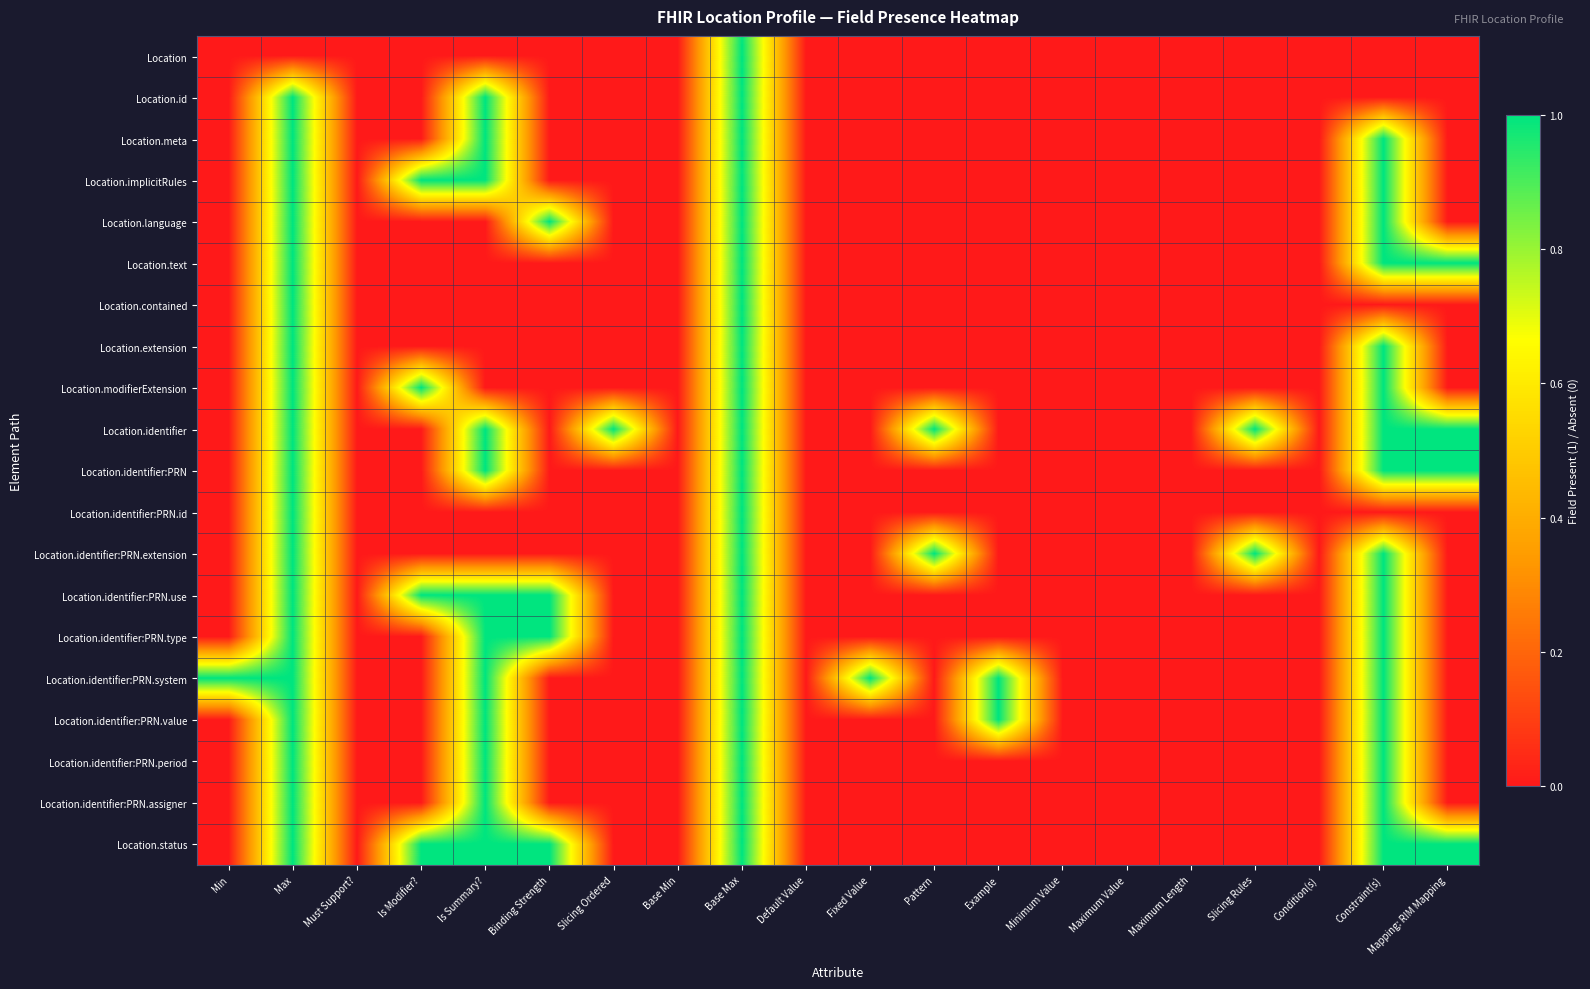

Reading right to left, what are all the values shown in this chart?

Location: Mapping: RIM Mapping=0	Constraint(s)=0	Condition(s)=0	Slicing Rules=0	Maximum Length=0	Maximum Value=0	Minimum Value=0	Example=0	Pattern=0	Fixed Value=0	Default Value=0	Base Max=1	Base Min=0	Slicing Ordered=0	Binding Strength=0	Is Summary?=0	Is Modifier?=0	Must Support?=0	Max=0	Min=0
Location.id: Mapping: RIM Mapping=0	Constraint(s)=0	Condition(s)=0	Slicing Rules=0	Maximum Length=0	Maximum Value=0	Minimum Value=0	Example=0	Pattern=0	Fixed Value=0	Default Value=0	Base Max=1	Base Min=0	Slicing Ordered=0	Binding Strength=0	Is Summary?=1	Is Modifier?=0	Must Support?=0	Max=1	Min=0
Location.meta: Mapping: RIM Mapping=0	Constraint(s)=1	Condition(s)=0	Slicing Rules=0	Maximum Length=0	Maximum Value=0	Minimum Value=0	Example=0	Pattern=0	Fixed Value=0	Default Value=0	Base Max=1	Base Min=0	Slicing Ordered=0	Binding Strength=0	Is Summary?=1	Is Modifier?=0	Must Support?=0	Max=1	Min=0
Location.implicitRules: Mapping: RIM Mapping=0	Constraint(s)=1	Condition(s)=0	Slicing Rules=0	Maximum Length=0	Maximum Value=0	Minimum Value=0	Example=0	Pattern=0	Fixed Value=0	Default Value=0	Base Max=1	Base Min=0	Slicing Ordered=0	Binding Strength=0	Is Summary?=1	Is Modifier?=1	Must Support?=0	Max=1	Min=0
Location.language: Mapping: RIM Mapping=0	Constraint(s)=1	Condition(s)=0	Slicing Rules=0	Maximum Length=0	Maximum Value=0	Minimum Value=0	Example=0	Pattern=0	Fixed Value=0	Default Value=0	Base Max=1	Base Min=0	Slicing Ordered=0	Binding Strength=1	Is Summary?=0	Is Modifier?=0	Must Support?=0	Max=1	Min=0
Location.text: Mapping: RIM Mapping=1	Constraint(s)=1	Condition(s)=0	Slicing Rules=0	Maximum Length=0	Maximum Value=0	Minimum Value=0	Example=0	Pattern=0	Fixed Value=0	Default Value=0	Base Max=1	Base Min=0	Slicing Ordered=0	Binding Strength=0	Is Summary?=0	Is Modifier?=0	Must Support?=0	Max=1	Min=0
Location.contained: Mapping: RIM Mapping=0	Constraint(s)=0	Condition(s)=0	Slicing Rules=0	Maximum Length=0	Maximum Value=0	Minimum Value=0	Example=0	Pattern=0	Fixed Value=0	Default Value=0	Base Max=1	Base Min=0	Slicing Ordered=0	Binding Strength=0	Is Summary?=0	Is Modifier?=0	Must Support?=0	Max=1	Min=0
Location.extension: Mapping: RIM Mapping=0	Constraint(s)=1	Condition(s)=0	Slicing Rules=0	Maximum Length=0	Maximum Value=0	Minimum Value=0	Example=0	Pattern=0	Fixed Value=0	Default Value=0	Base Max=1	Base Min=0	Slicing Ordered=0	Binding Strength=0	Is Summary?=0	Is Modifier?=0	Must Support?=0	Max=1	Min=0
Location.modifierExtension: Mapping: RIM Mapping=0	Constraint(s)=1	Condition(s)=0	Slicing Rules=0	Maximum Length=0	Maximum Value=0	Minimum Value=0	Example=0	Pattern=0	Fixed Value=0	Default Value=0	Base Max=1	Base Min=0	Slicing Ordered=0	Binding Strength=0	Is Summary?=0	Is Modifier?=1	Must Support?=0	Max=1	Min=0
Location.identifier: Mapping: RIM Mapping=1	Constraint(s)=1	Condition(s)=0	Slicing Rules=1	Maximum Length=0	Maximum Value=0	Minimum Value=0	Example=0	Pattern=1	Fixed Value=0	Default Value=0	Base Max=1	Base Min=0	Slicing Ordered=1	Binding Strength=0	Is Summary?=1	Is Modifier?=0	Must Support?=0	Max=1	Min=0
Location.identifier:PRN: Mapping: RIM Mapping=1	Constraint(s)=1	Condition(s)=0	Slicing Rules=0	Maximum Length=0	Maximum Value=0	Minimum Value=0	Example=0	Pattern=0	Fixed Value=0	Default Value=0	Base Max=1	Base Min=0	Slicing Ordered=0	Binding Strength=0	Is Summary?=1	Is Modifier?=0	Must Support?=0	Max=1	Min=0
Location.identifier:PRN.id: Mapping: RIM Mapping=0	Constraint(s)=0	Condition(s)=0	Slicing Rules=0	Maximum Length=0	Maximum Value=0	Minimum Value=0	Example=0	Pattern=0	Fixed Value=0	Default Value=0	Base Max=1	Base Min=0	Slicing Ordered=0	Binding Strength=0	Is Summary?=0	Is Modifier?=0	Must Support?=0	Max=1	Min=0
Location.identifier:PRN.extension: Mapping: RIM Mapping=0	Constraint(s)=1	Condition(s)=0	Slicing Rules=1	Maximum Length=0	Maximum Value=0	Minimum Value=0	Example=0	Pattern=1	Fixed Value=0	Default Value=0	Base Max=1	Base Min=0	Slicing Ordered=0	Binding Strength=0	Is Summary?=0	Is Modifier?=0	Must Support?=0	Max=1	Min=0
Location.identifier:PRN.use: Mapping: RIM Mapping=0	Constraint(s)=1	Condition(s)=0	Slicing Rules=0	Maximum Length=0	Maximum Value=0	Minimum Value=0	Example=0	Pattern=0	Fixed Value=0	Default Value=0	Base Max=1	Base Min=0	Slicing Ordered=0	Binding Strength=1	Is Summary?=1	Is Modifier?=1	Must Support?=0	Max=1	Min=0
Location.identifier:PRN.type: Mapping: RIM Mapping=0	Constraint(s)=1	Condition(s)=0	Slicing Rules=0	Maximum Length=0	Maximum Value=0	Minimum Value=0	Example=0	Pattern=0	Fixed Value=0	Default Value=0	Base Max=1	Base Min=0	Slicing Ordered=0	Binding Strength=1	Is Summary?=1	Is Modifier?=0	Must Support?=0	Max=1	Min=0
Location.identifier:PRN.system: Mapping: RIM Mapping=0	Constraint(s)=1	Condition(s)=0	Slicing Rules=0	Maximum Length=0	Maximum Value=0	Minimum Value=0	Example=1	Pattern=0	Fixed Value=1	Default Value=0	Base Max=1	Base Min=0	Slicing Ordered=0	Binding Strength=0	Is Summary?=1	Is Modifier?=0	Must Support?=0	Max=1	Min=1
Location.identifier:PRN.value: Mapping: RIM Mapping=0	Constraint(s)=1	Condition(s)=0	Slicing Rules=0	Maximum Length=0	Maximum Value=0	Minimum Value=0	Example=1	Pattern=0	Fixed Value=0	Default Value=0	Base Max=1	Base Min=0	Slicing Ordered=0	Binding Strength=0	Is Summary?=1	Is Modifier?=0	Must Support?=0	Max=1	Min=0
Location.identifier:PRN.period: Mapping: RIM Mapping=0	Constraint(s)=1	Condition(s)=0	Slicing Rules=0	Maximum Length=0	Maximum Value=0	Minimum Value=0	Example=0	Pattern=0	Fixed Value=0	Default Value=0	Base Max=1	Base Min=0	Slicing Ordered=0	Binding Strength=0	Is Summary?=1	Is Modifier?=0	Must Support?=0	Max=1	Min=0
Location.identifier:PRN.assigner: Mapping: RIM Mapping=0	Constraint(s)=1	Condition(s)=0	Slicing Rules=0	Maximum Length=0	Maximum Value=0	Minimum Value=0	Example=0	Pattern=0	Fixed Value=0	Default Value=0	Base Max=1	Base Min=0	Slicing Ordered=0	Binding Strength=0	Is Summary?=1	Is Modifier?=0	Must Support?=0	Max=1	Min=0
Location.status: Mapping: RIM Mapping=1	Constraint(s)=1	Condition(s)=0	Slicing Rules=0	Maximum Length=0	Maximum Value=0	Minimum Value=0	Example=0	Pattern=0	Fixed Value=0	Default Value=0	Base Max=1	Base Min=0	Slicing Ordered=0	Binding Strength=1	Is Summary?=1	Is Modifier?=1	Must Support?=0	Max=1	Min=0